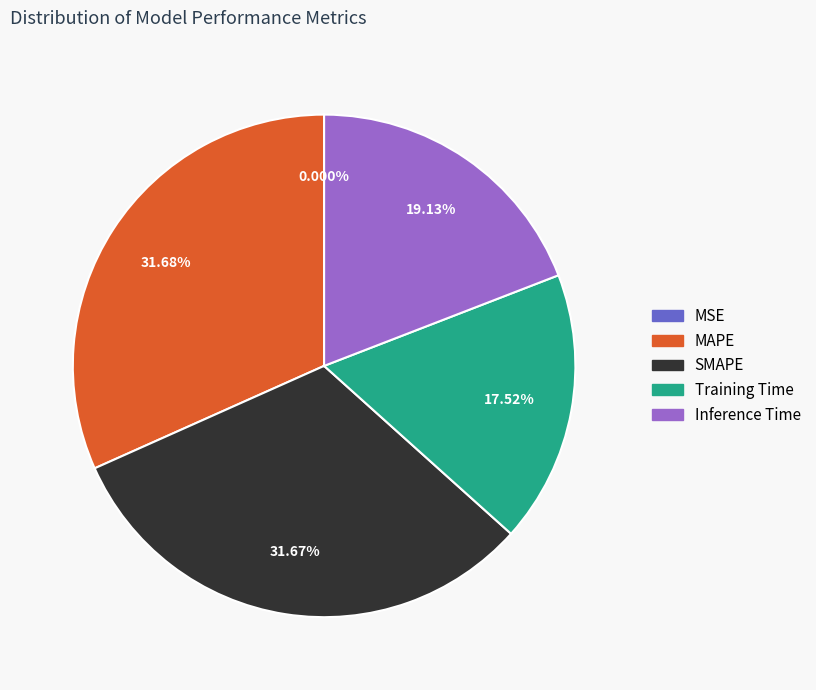

Is there a majority slice in this chart?

No